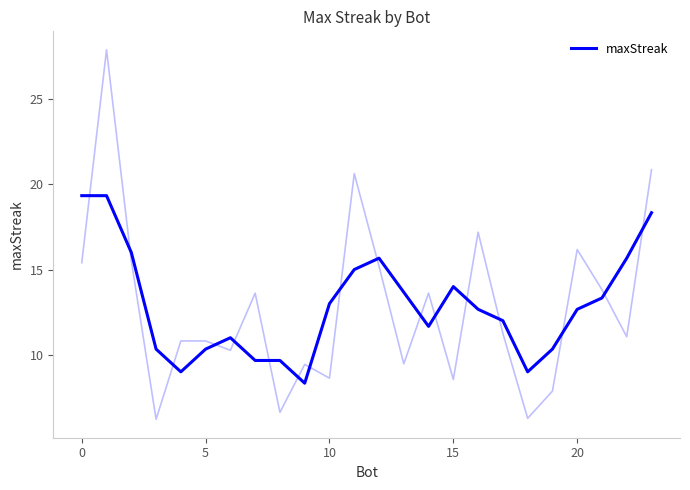

Reading left to right, list all the values displayed in this chart.

19.3	19.3	16.0	10.3	9.0	10.3	11.0	9.7	9.7	8.3	13.0	15.0	15.7	13.7	11.7	14.0	12.7	12.0	9.0	10.3	12.7	13.3	15.7	18.3